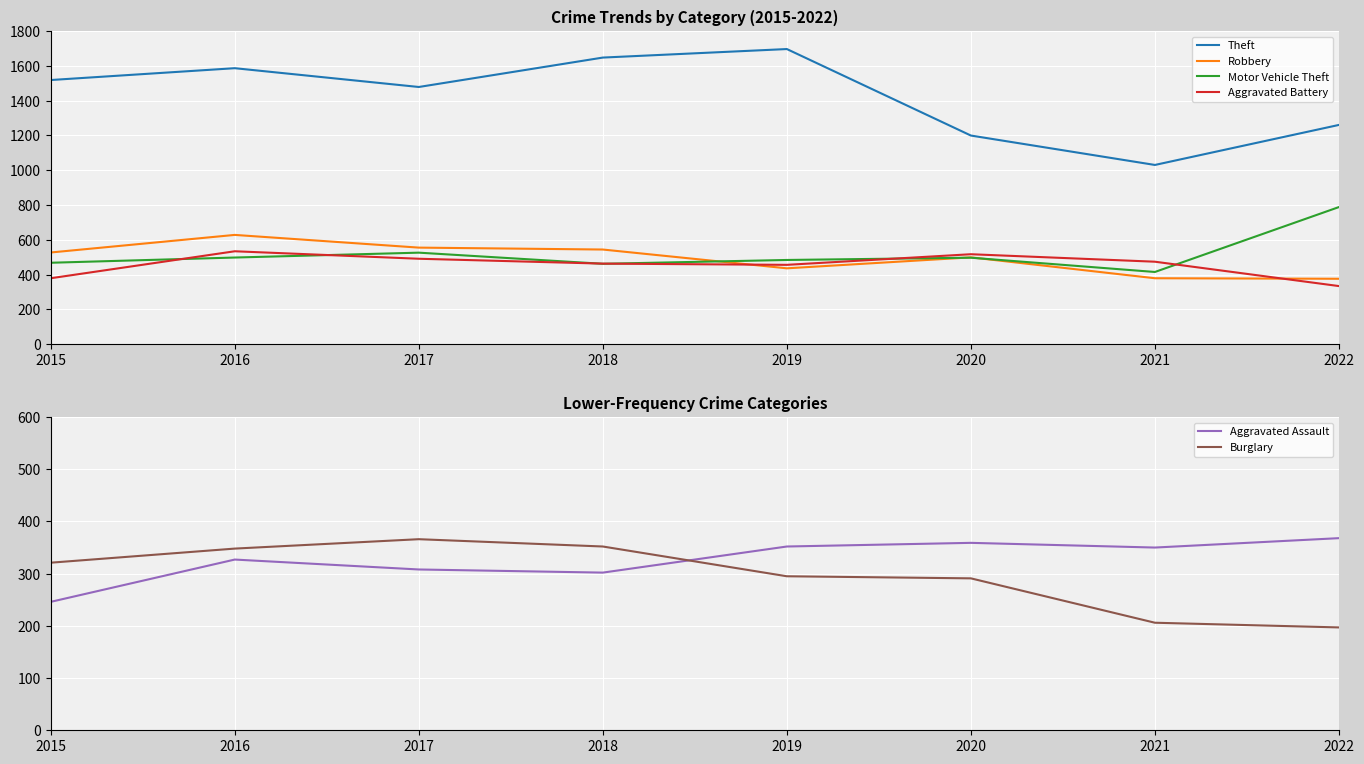

Which series has the largest total across all categories?

Theft